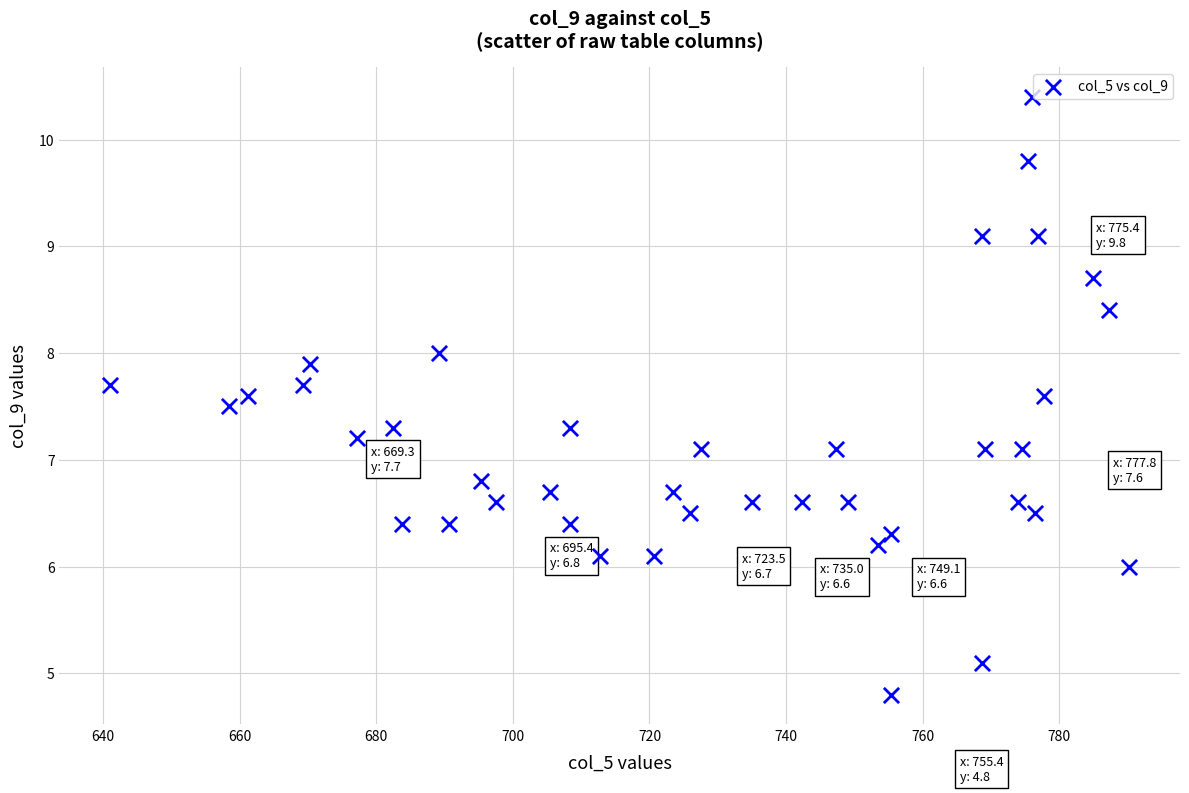

What is the range of Y values (max minus min)?

5.6